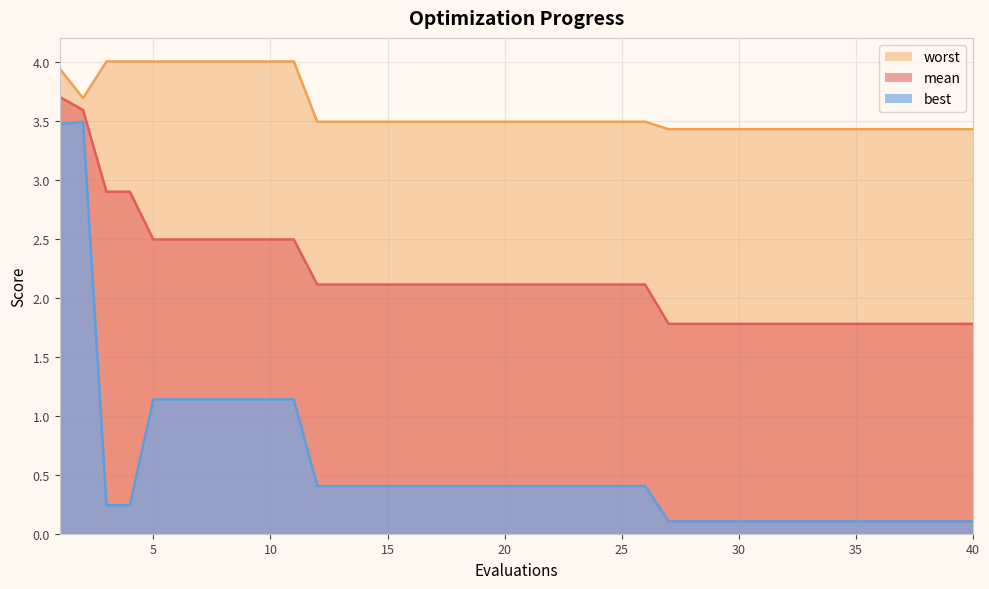

What is the total value across all series at 28?

5.3